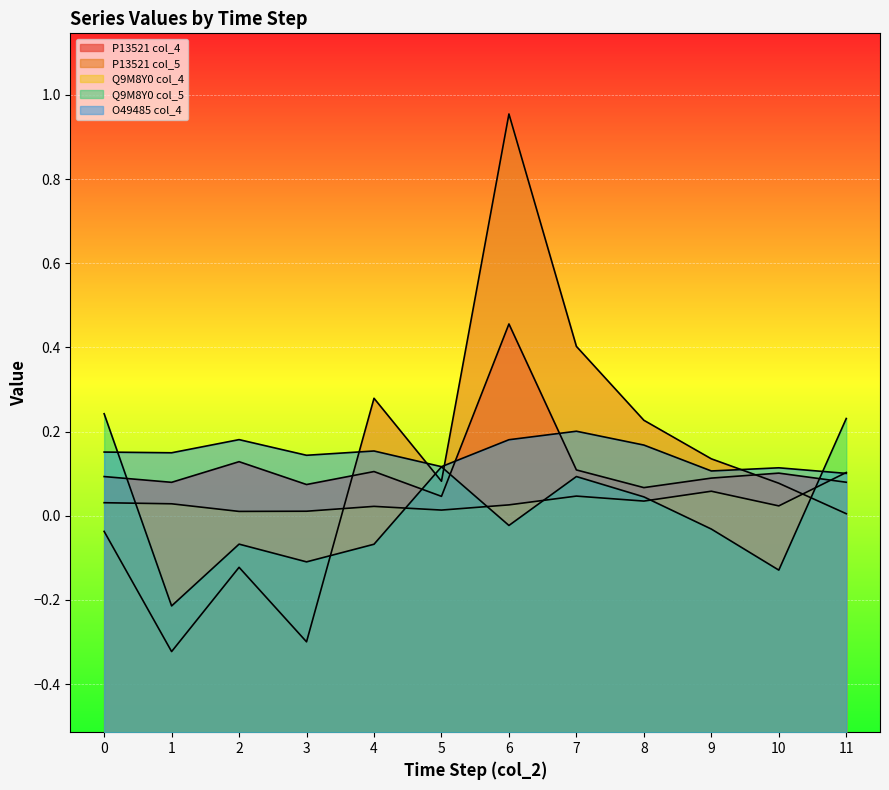

Reading left to right, extract all data points from this chart.

P13521 col_4: 0=0.1	1=0.1	2=0.1	3=0.1	4=0.1	5=0.0	6=0.5	7=0.1	8=0.1	9=0.1	10=0.1	11=0.1
P13521 col_5: 0=-0.0	1=-0.3	2=-0.1	3=-0.3	4=0.3	5=0.1	6=1.0	7=0.4	8=0.2	9=0.1	10=0.1	11=0.0
Q9M8Y0 col_4: 0=0.0	1=0.0	2=0.0	3=0.0	4=0.0	5=0.0	6=0.0	7=0.0	8=0.0	9=0.1	10=0.0	11=0.1
Q9M8Y0 col_5: 0=0.2	1=-0.2	2=-0.1	3=-0.1	4=-0.1	5=0.1	6=-0.0	7=0.1	8=0.0	9=-0.0	10=-0.1	11=0.2
O49485 col_4: 0=0.2	1=0.1	2=0.2	3=0.1	4=0.2	5=0.1	6=0.2	7=0.2	8=0.2	9=0.1	10=0.1	11=0.1